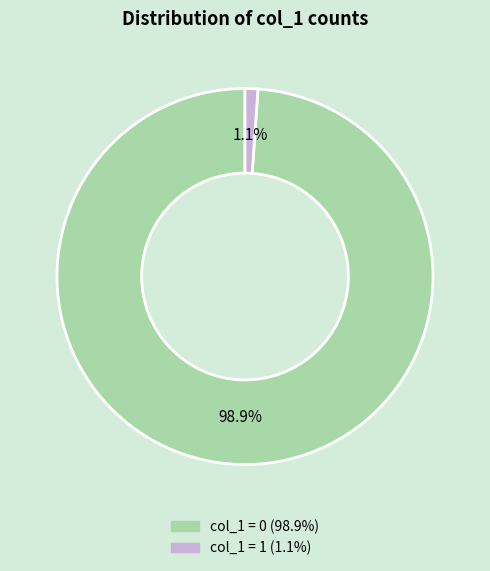

To the nearest percent, what is the difference between the largest and smallest slice percentages?

98%